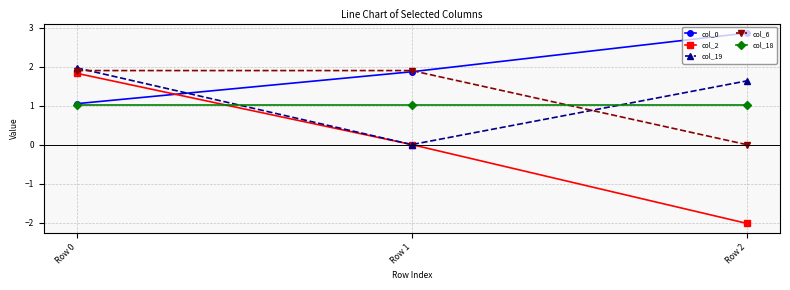

Which series changed the most between Row 0 and Row 2?

col_2